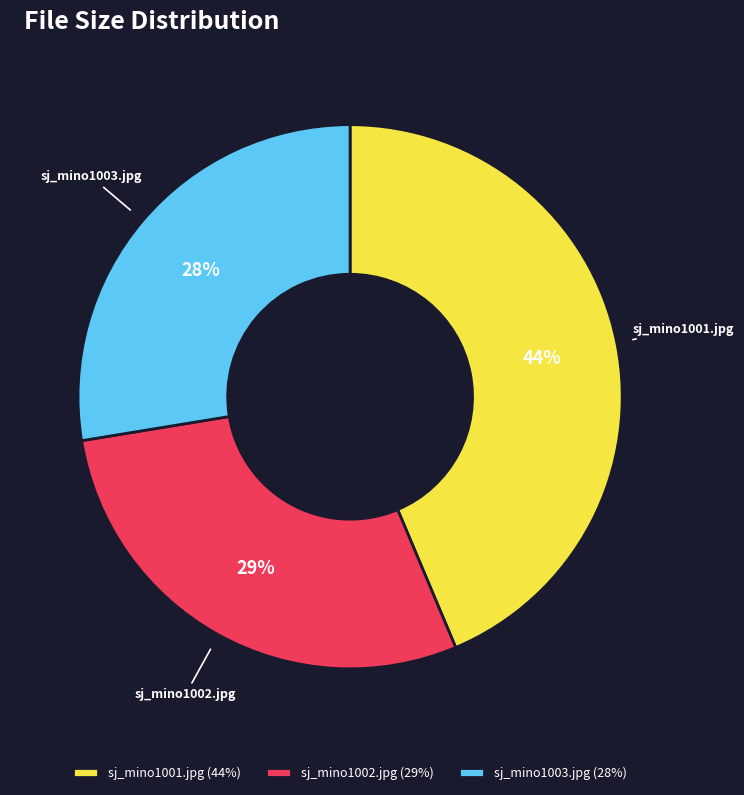

Is there any slice that represents more than half of the pie?

No